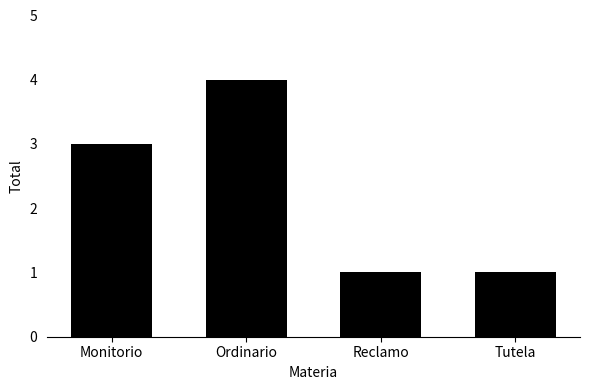

What is the difference between the maximum and minimum values?

3